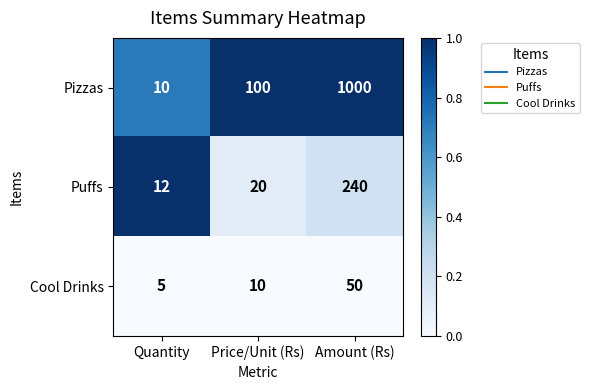

Which series has the widest spread of values?

Pizzas